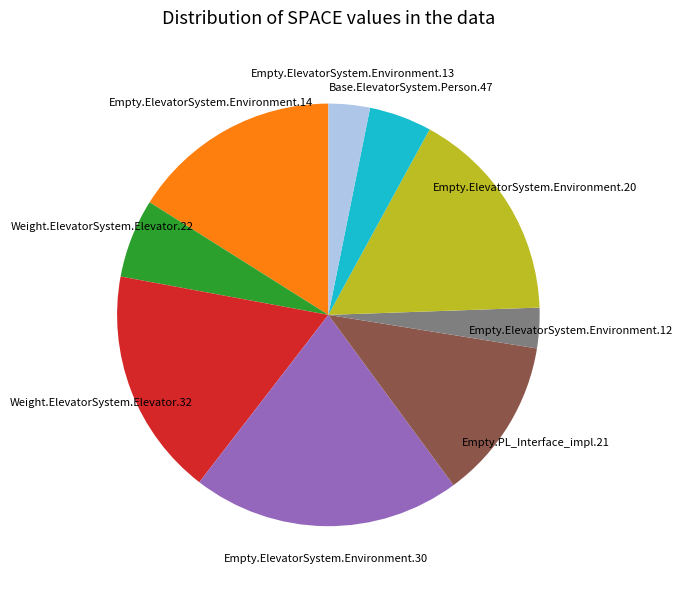

Is there a majority slice in this chart?

No